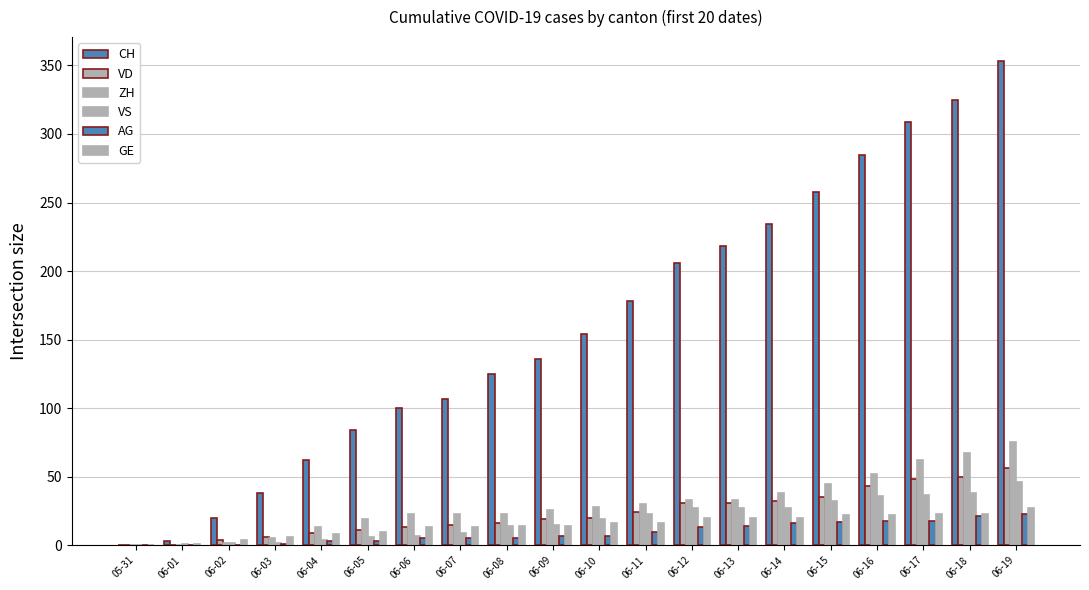

Which series has the largest range (max minus min)?

CH